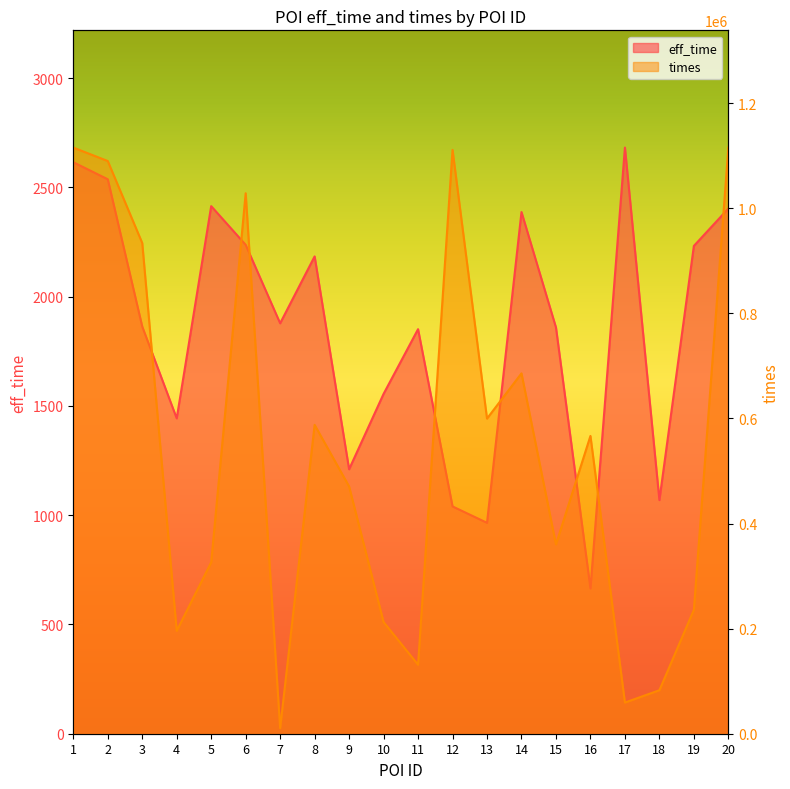

At which category is the sum across all series the highest?

1